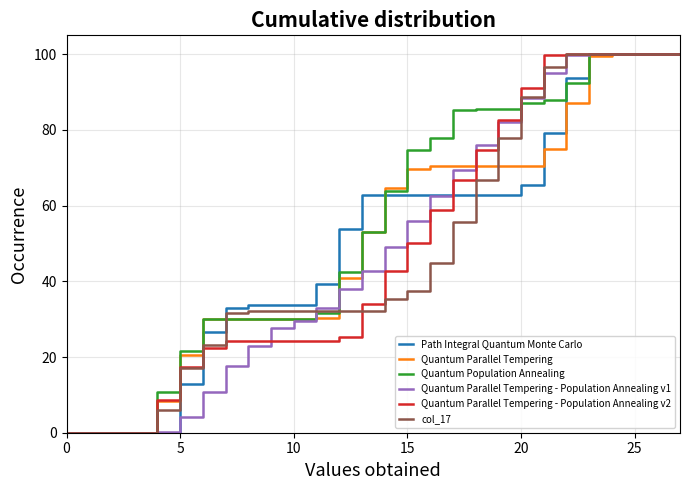

What is the greatest value displayed?

100.0